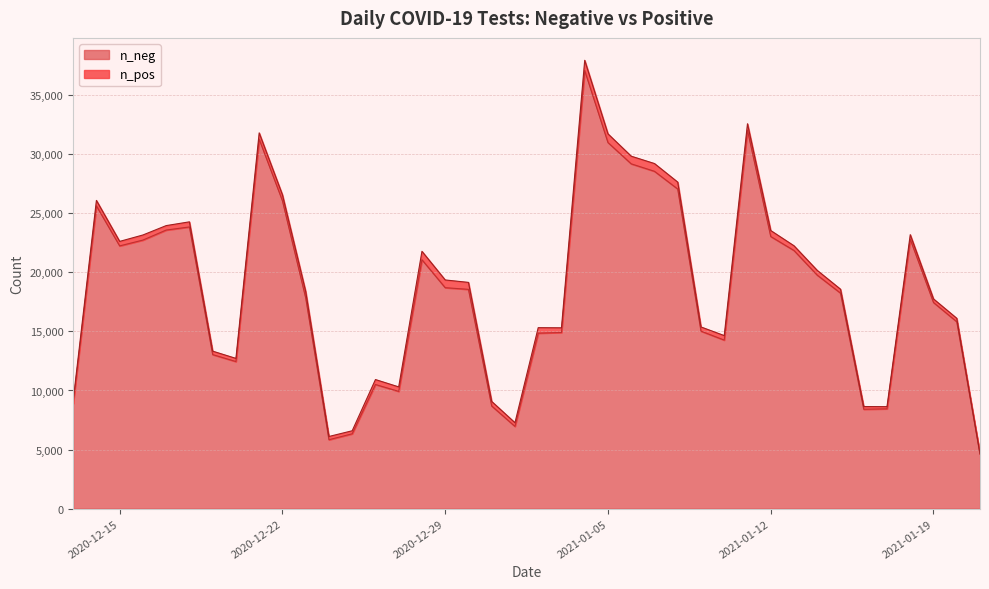

What is the highest value of the n_neg series?

37076